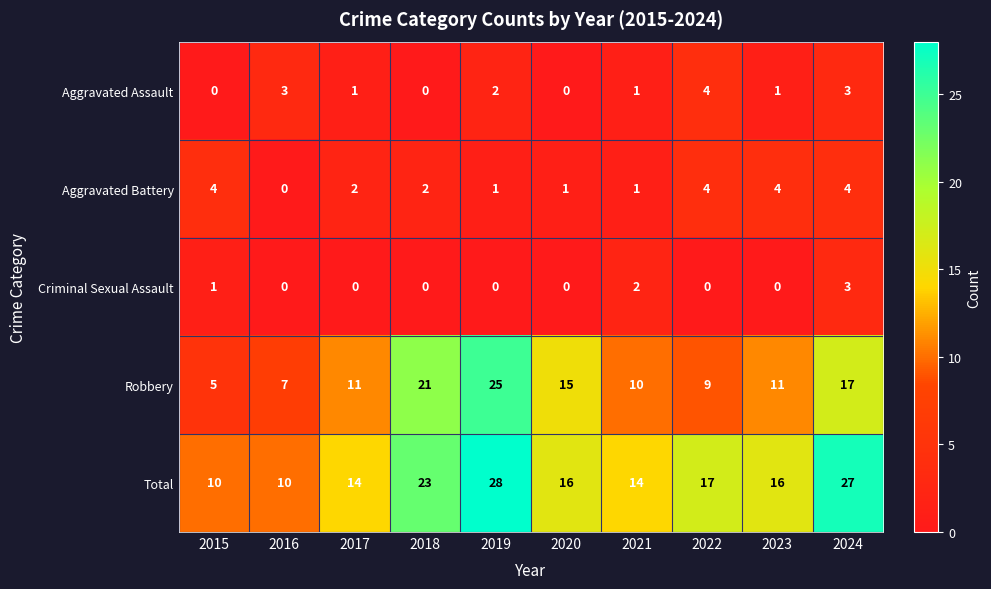

How many data points in Aggravated Assault are less than 1?

3